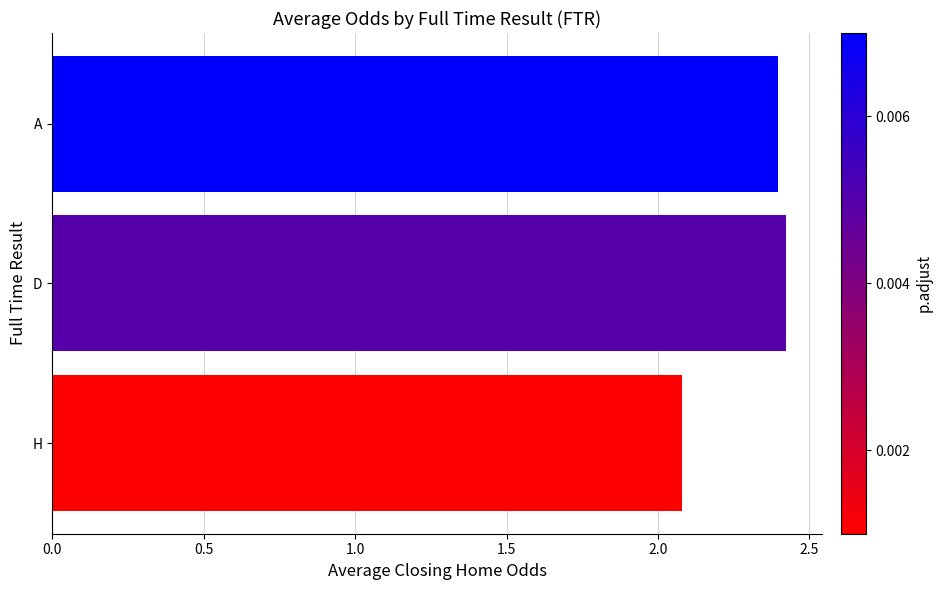

What is the difference between the maximum and minimum values?

0.3